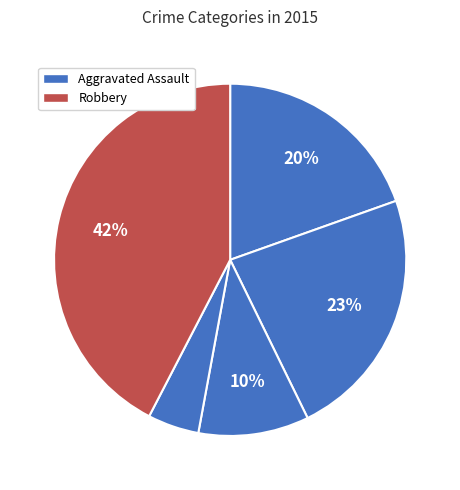

How many slices are in this pie chart?

5